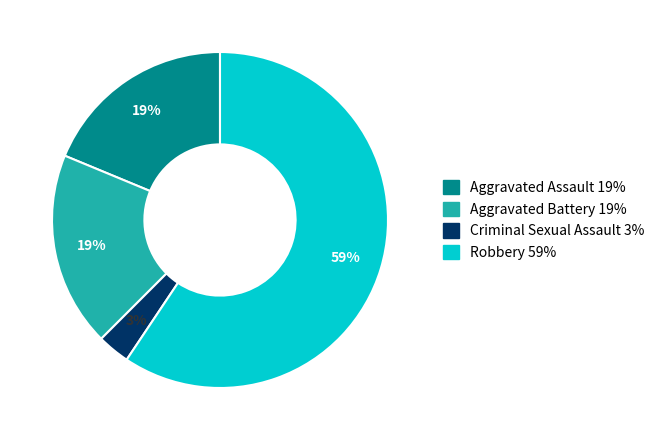

Is Robbery the majority of the pie?

Yes